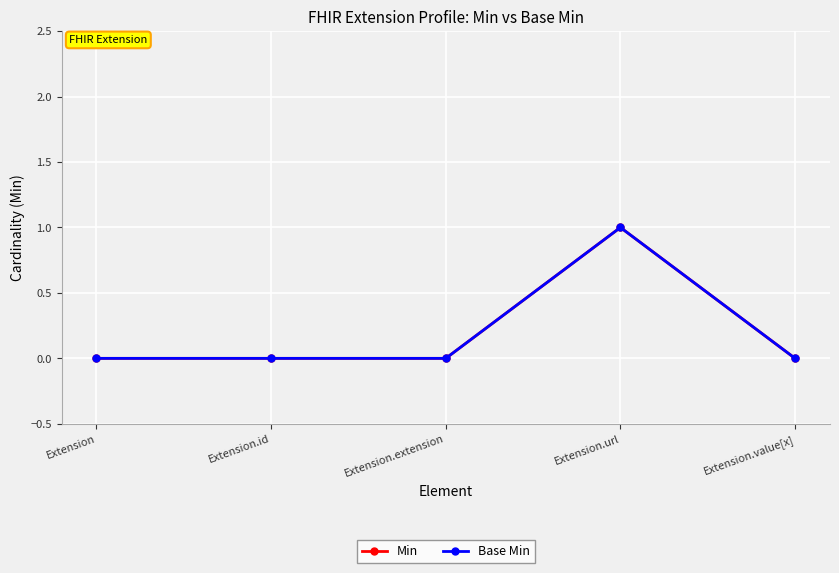

Does the chart have visible grid lines?

Yes